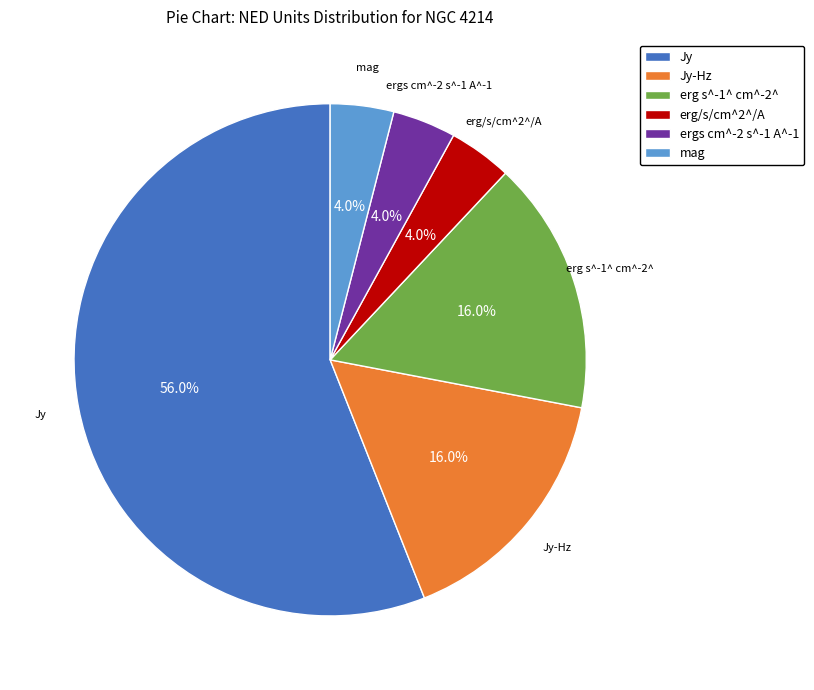

What is the majority slice?

Jy